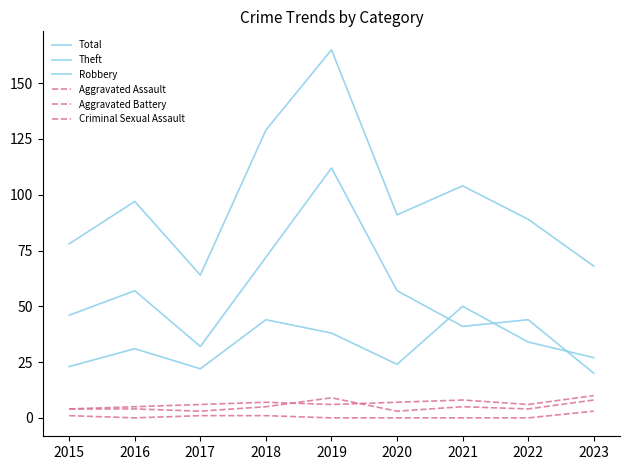

At which label does Aggravated Battery reach its peak?

2023